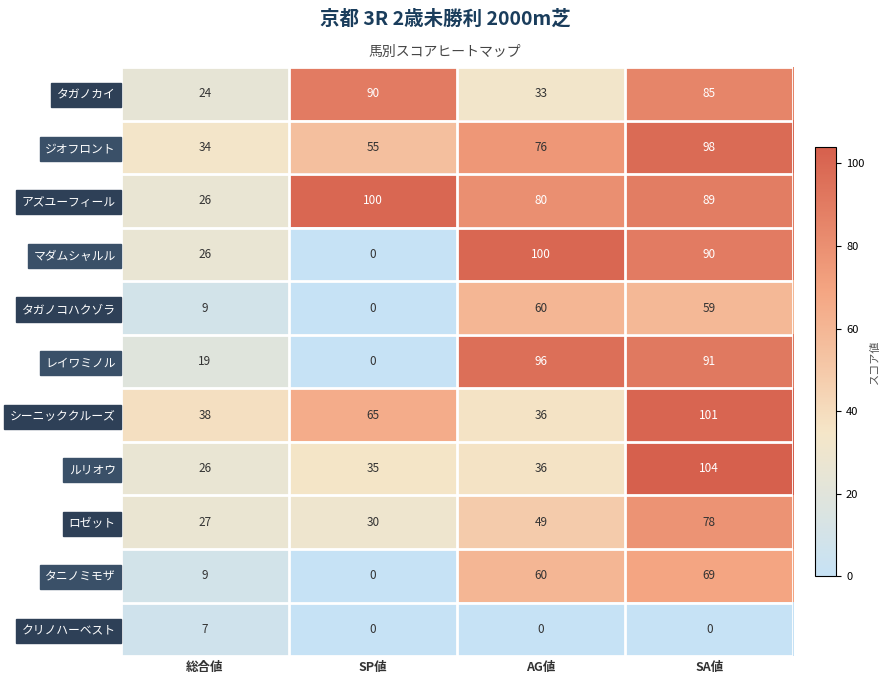

Which category has the highest value across all series?

SA値